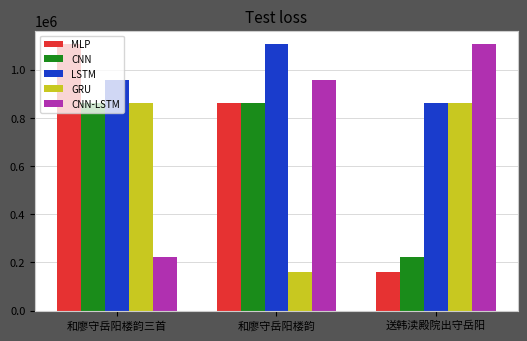

What position from the right is 送韩渎殿院出守岳阳?

1